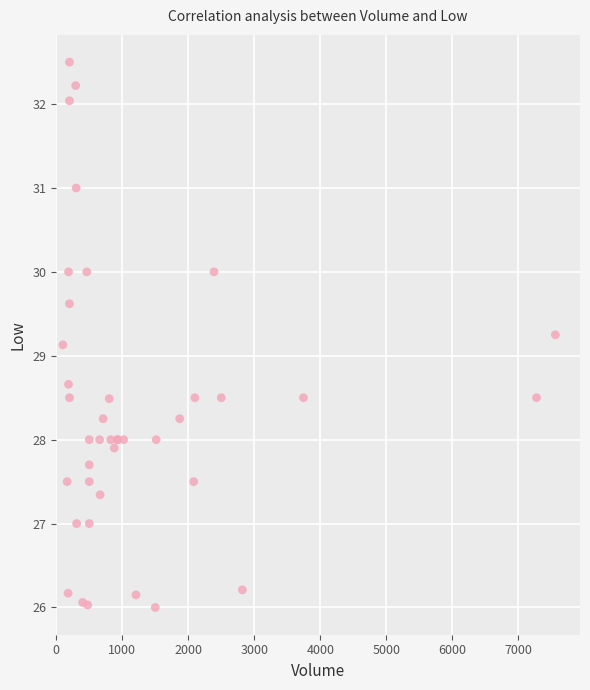

What Y value in the scatter plot is closest to 29?

29.1